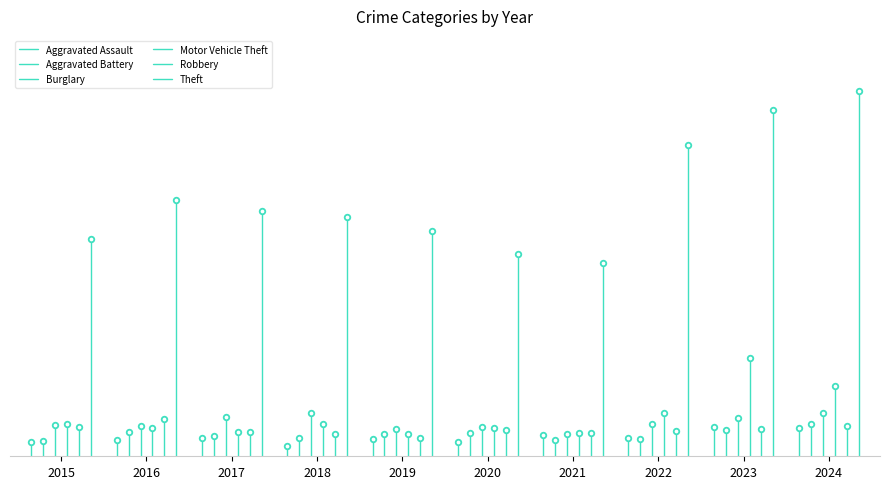

What is the value of the Burglary point at the 2nd from the left?

105